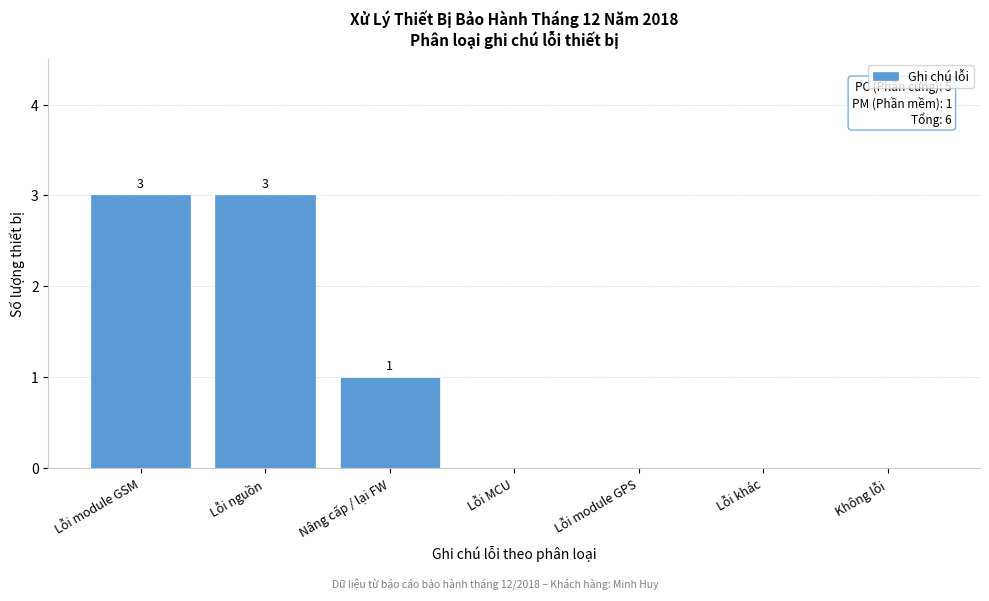

Reading left to right, what are all the values shown in this chart?

Lỗi module GSM=3	Lỗi nguồn=3	Nâng cấp / lại FW=1	Lỗi MCU=0	Lỗi module GPS=0	Lỗi khác=0	Không lỗi=0